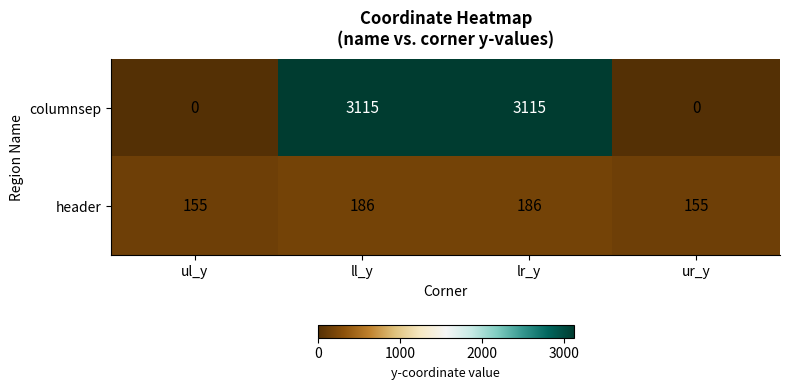

Rank the series at ur_y from highest to lowest value.

header, columnsep